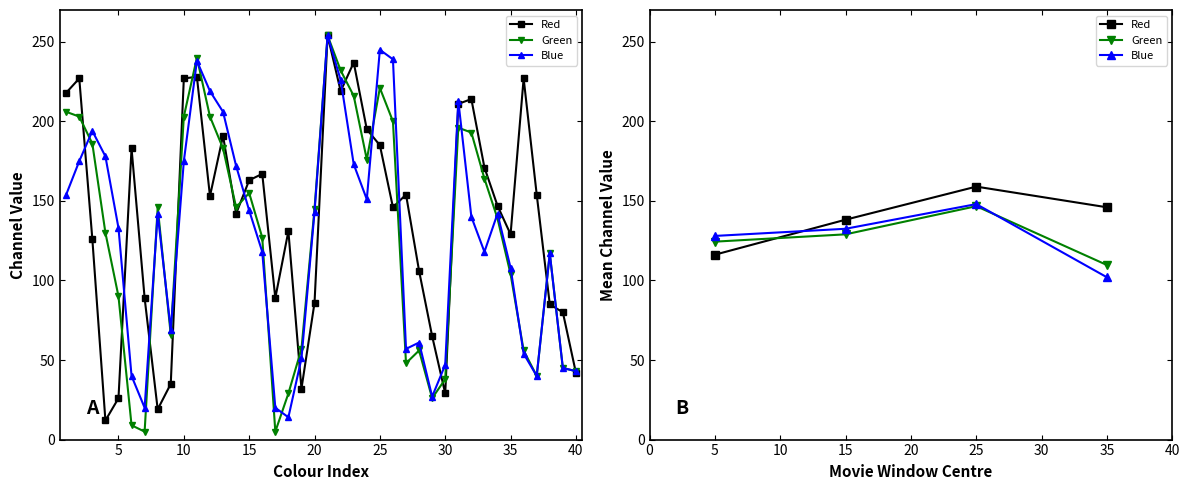

What is the difference between the Green values at 5 and 15?

4.6